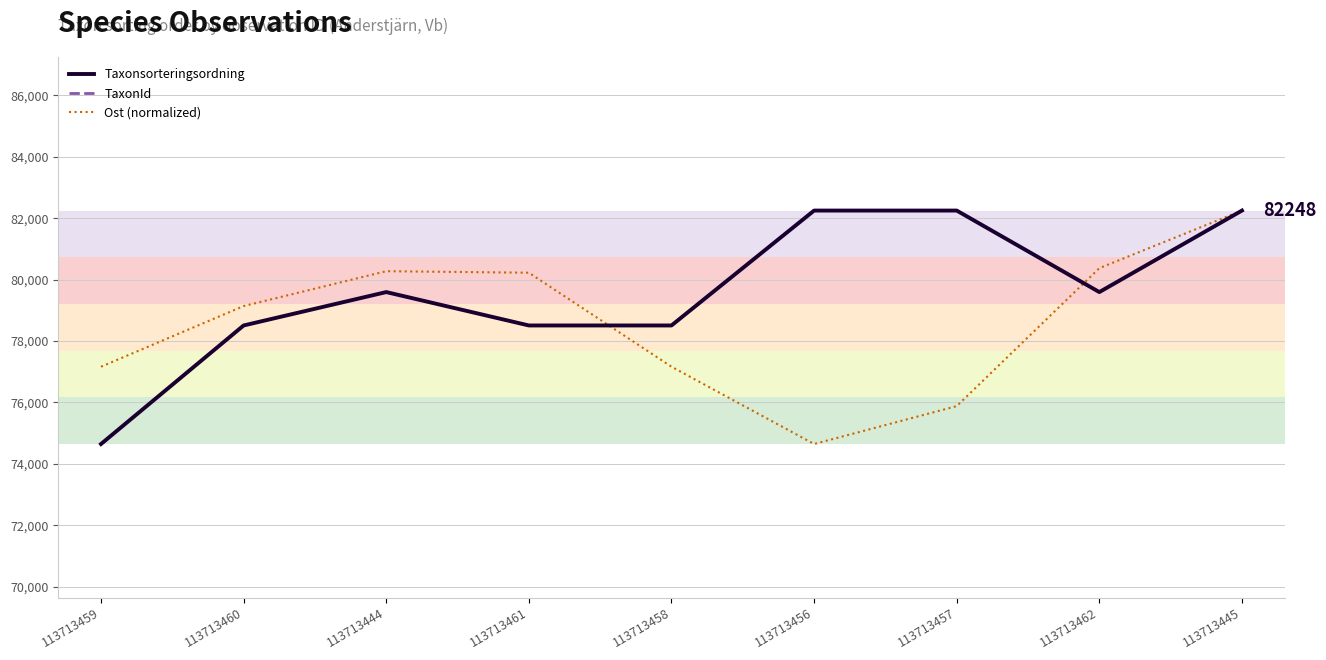

What is the total value across all series at 113713462?

166430.4